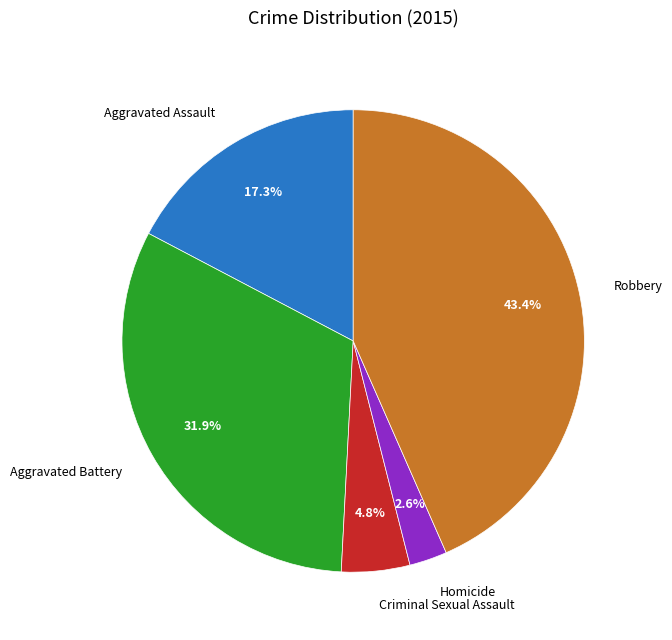

Which slice is the smallest?

Homicide